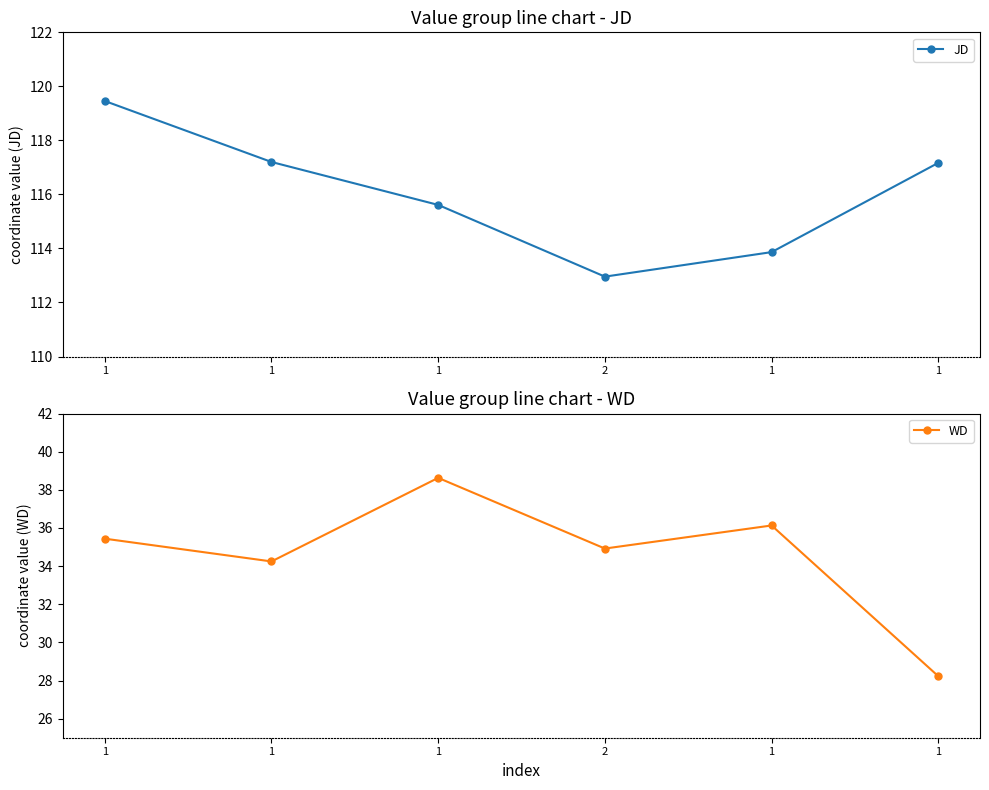

At which category is the sum across all series the highest?

1